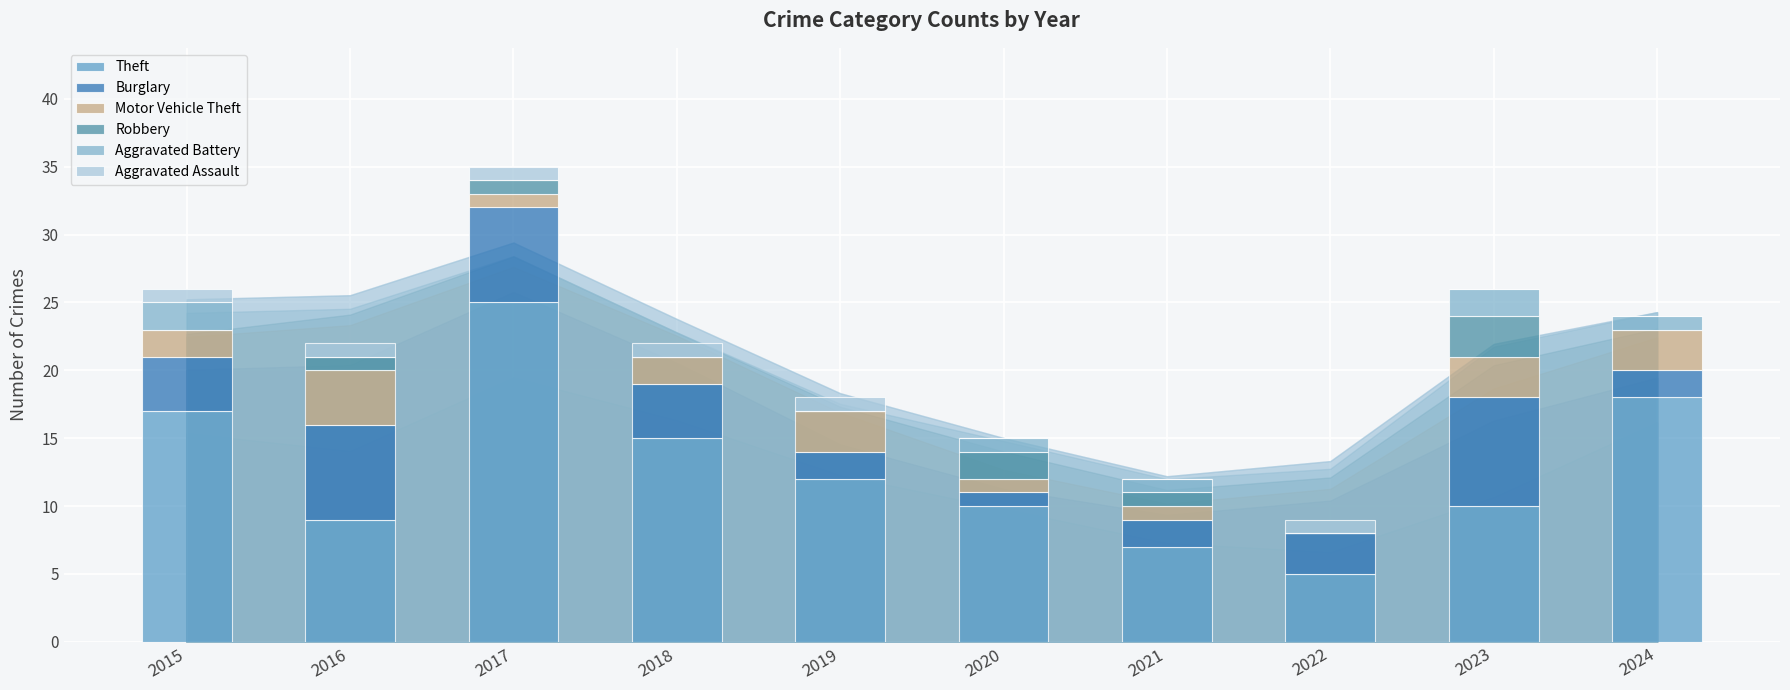

What is the sum of all Theft values?

128